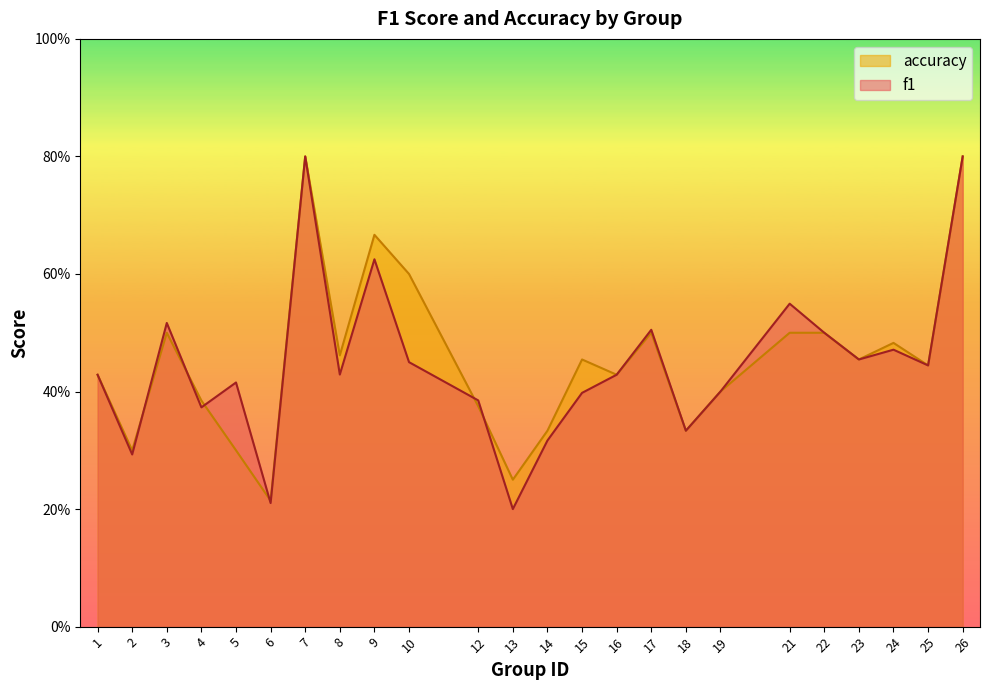

What is the value of the accuracy point at the 16th from the left?

0.5